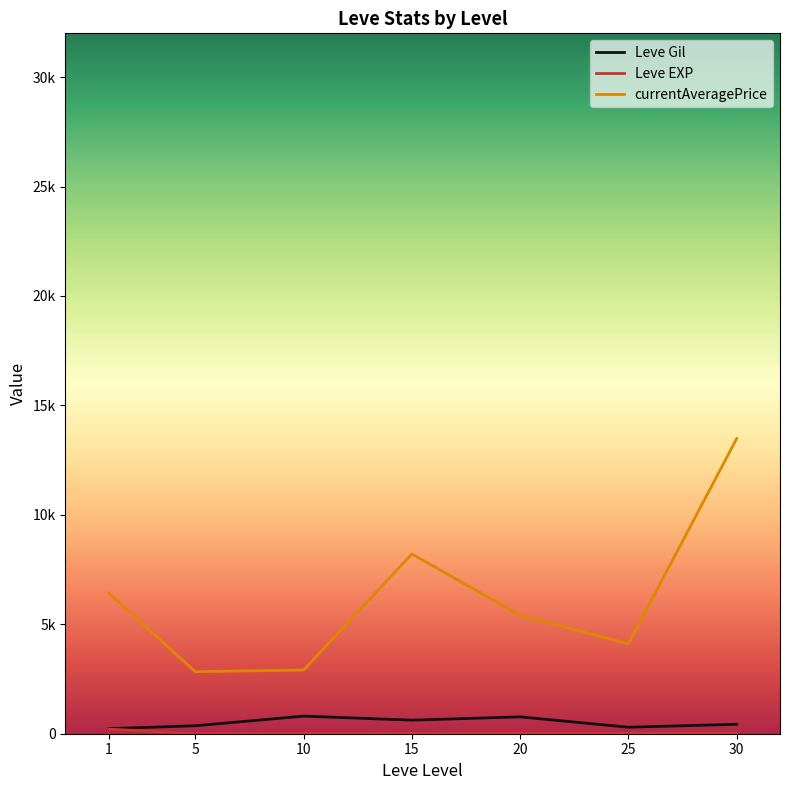

True or false: Leve EXP and Leve Gil cross at least once.

False